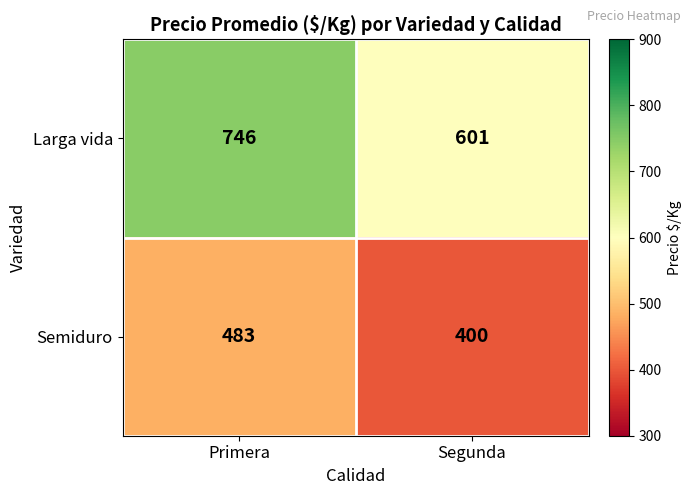

Which series has the largest total across all categories?

Larga vida